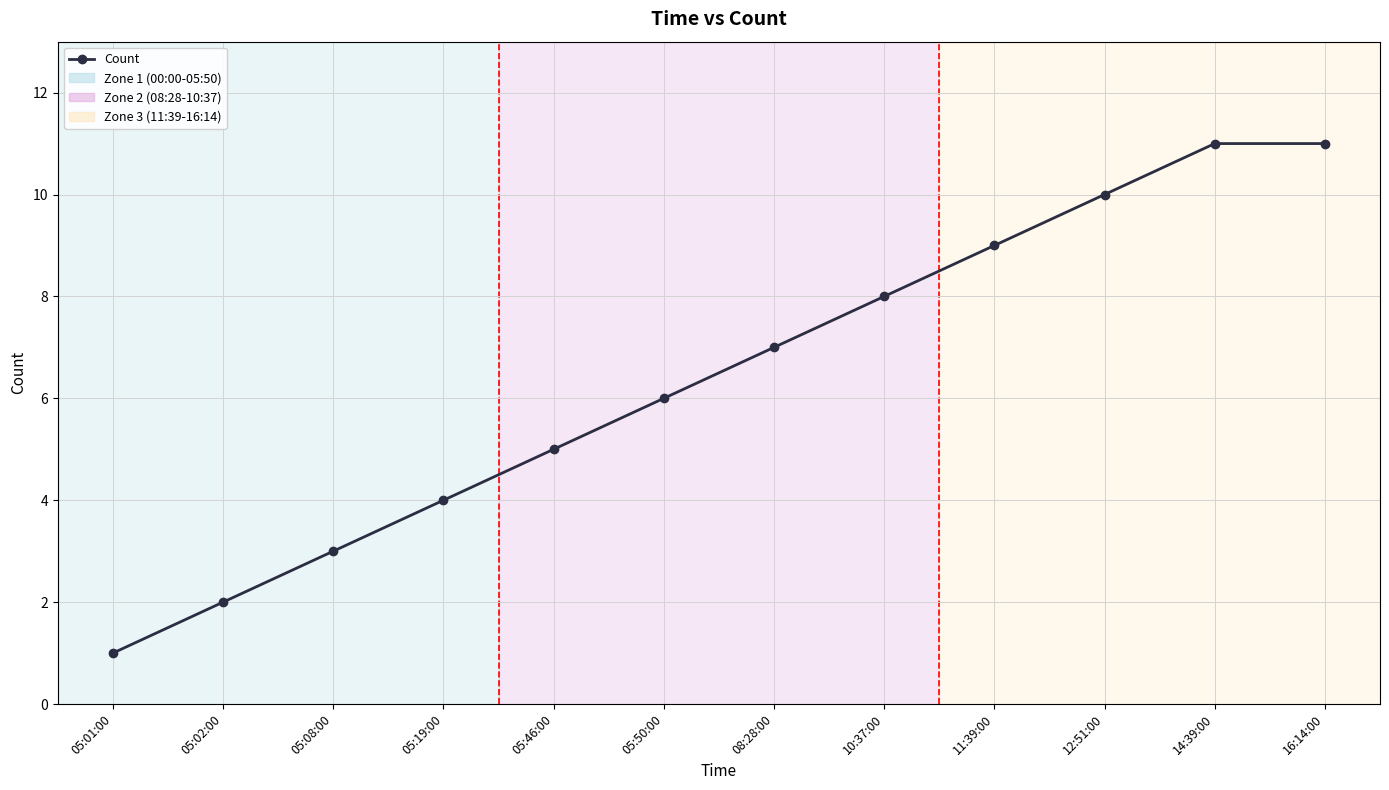

How many values are between 4 and 10?

7